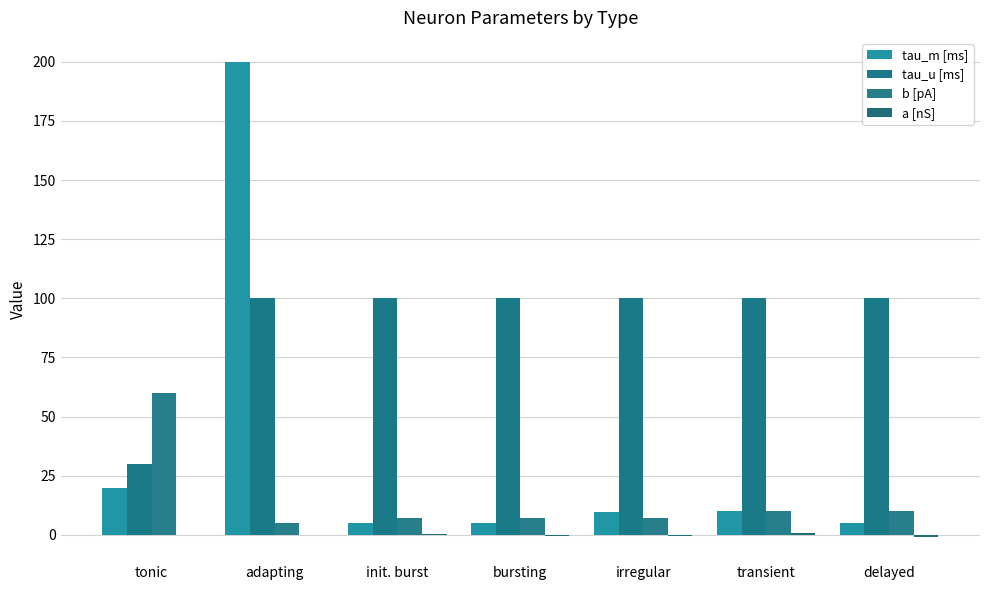

How many groups of bars are there?

7